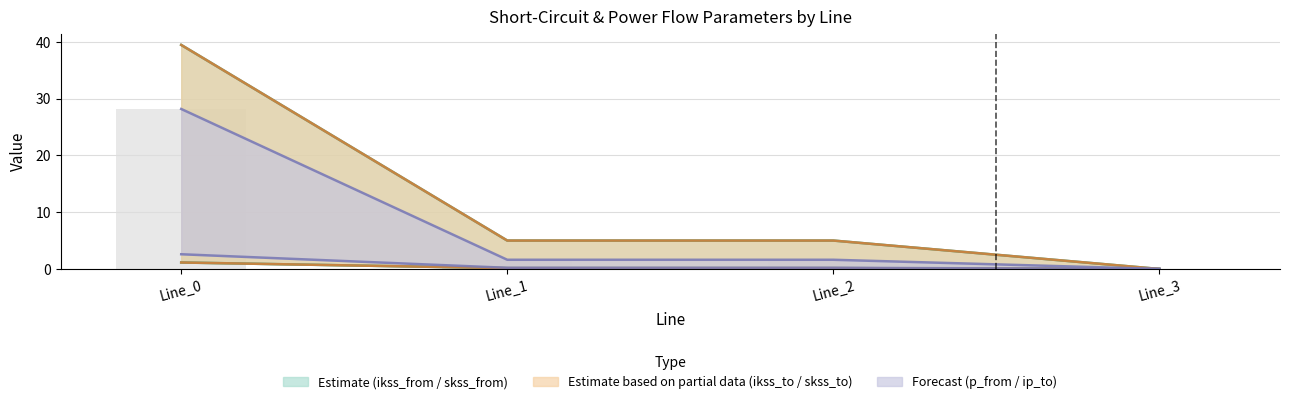

Which category has the highest value in the pf_ikss_to_ka series?

Line_0